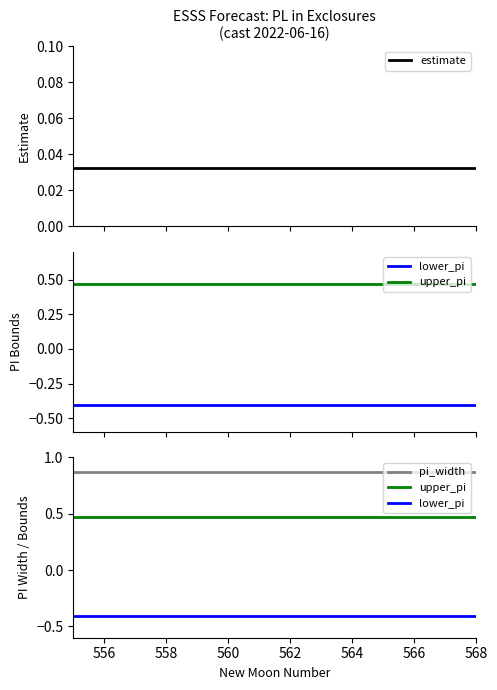

True or false: estimate and pi_width cross at least once.

False